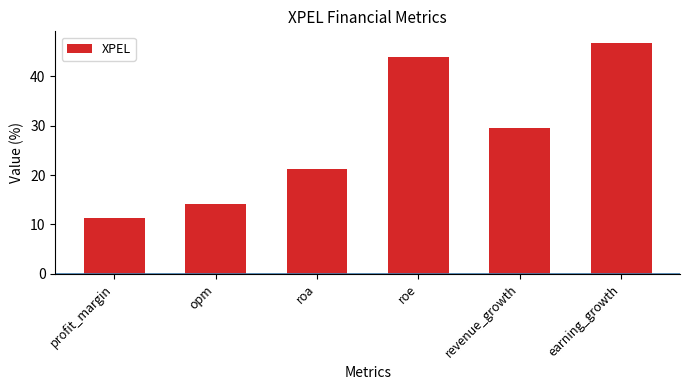

Rank the categories by value from highest to lowest.

earning_growth, roe, revenue_growth, roa, opm, profit_margin